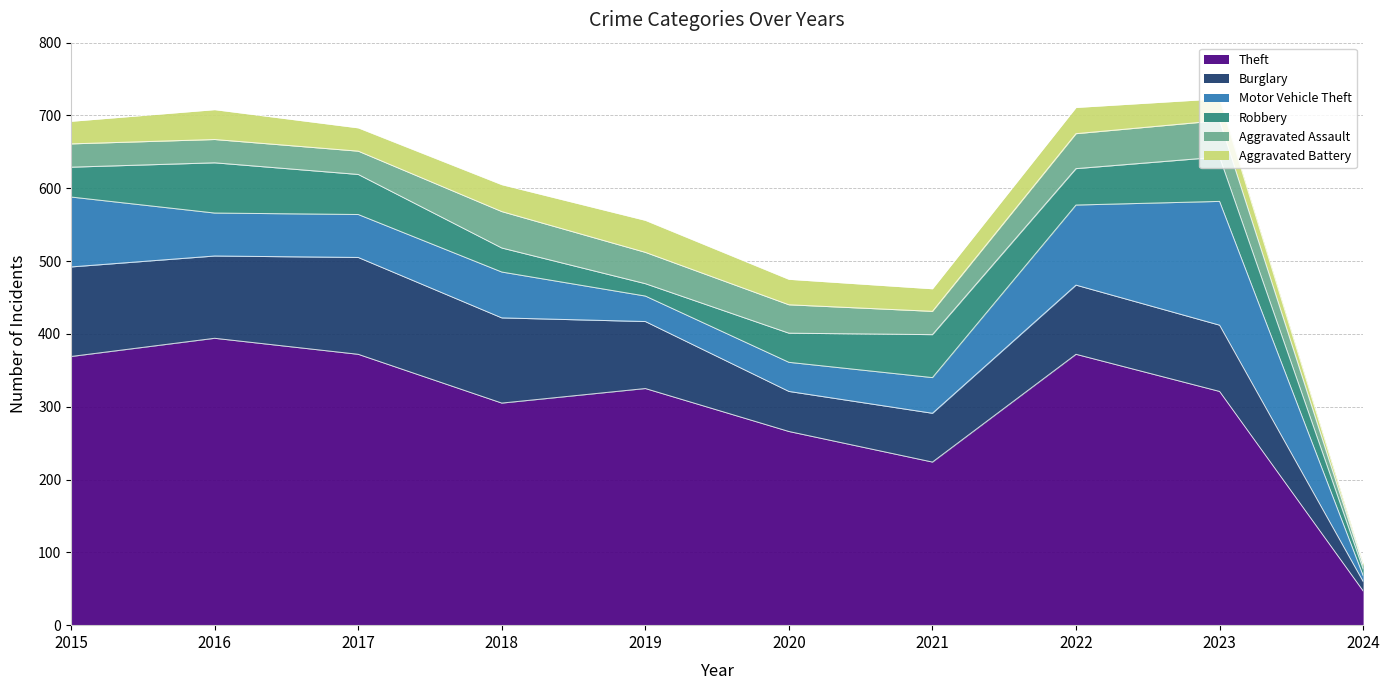

What is the minimum value shown in the chart?

2